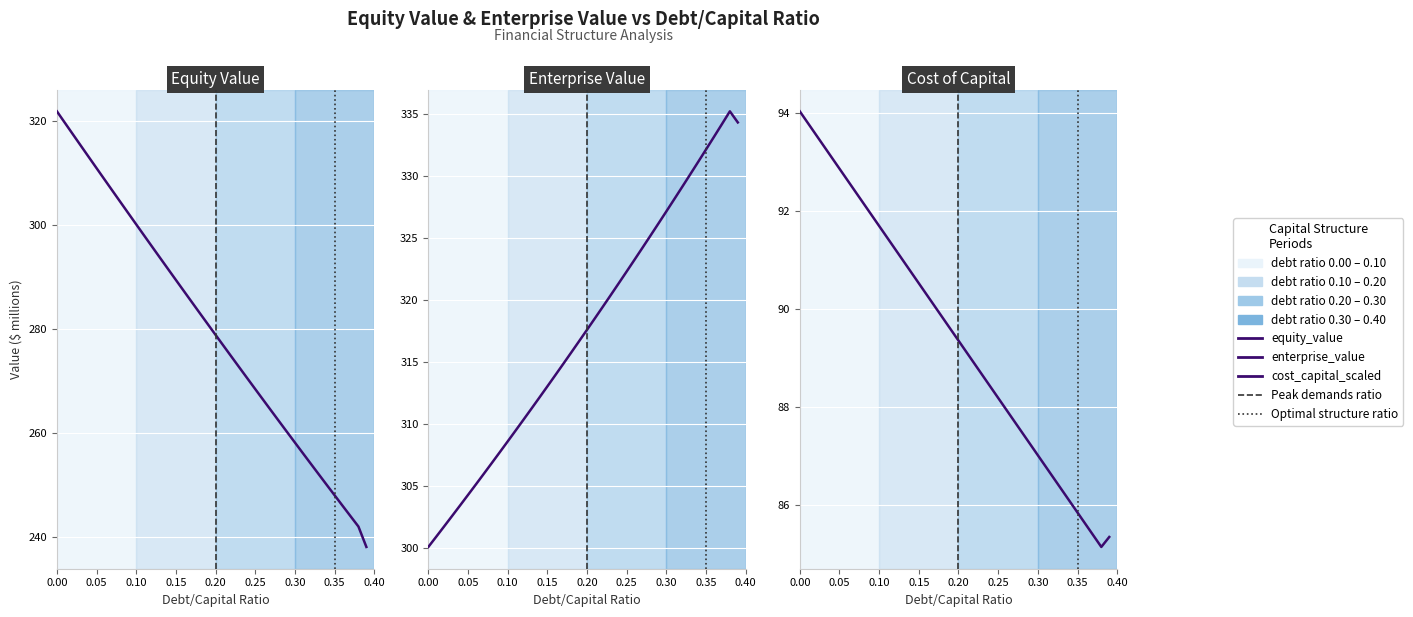

What is the difference between the second highest and minimum values in the equity_value series?

81.6